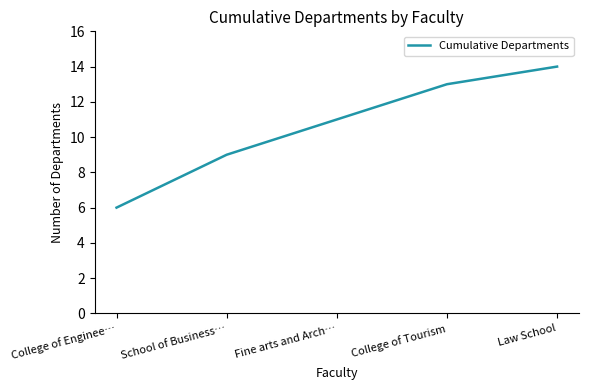

What is the difference between the maximum and minimum values?

8